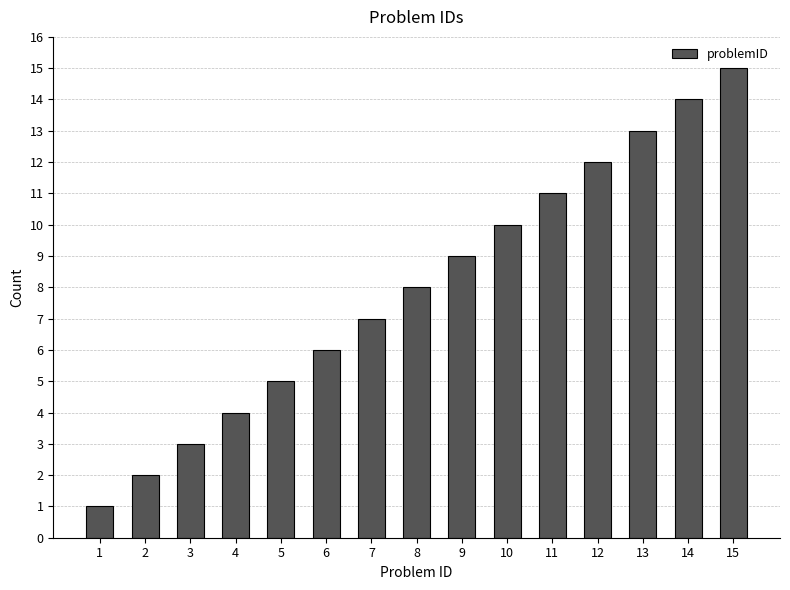

Does the chart contain stacked bars?

No